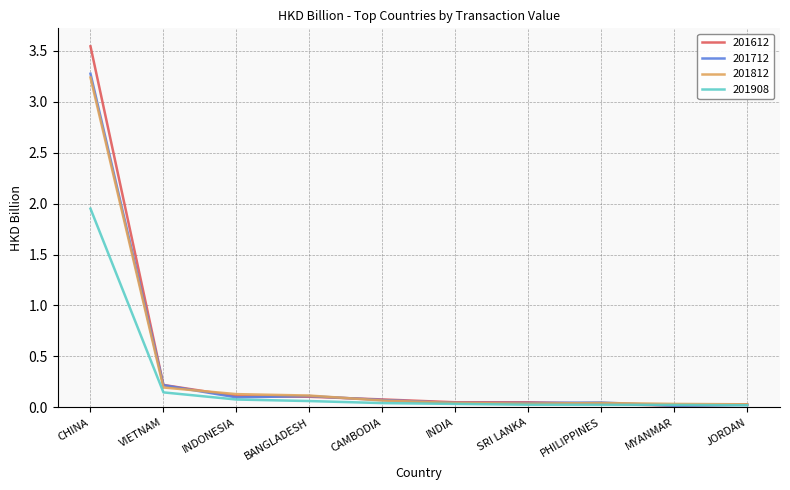

Rank the series by their maximum value, from lowest to highest.

201908, 201812, 201712, 201612